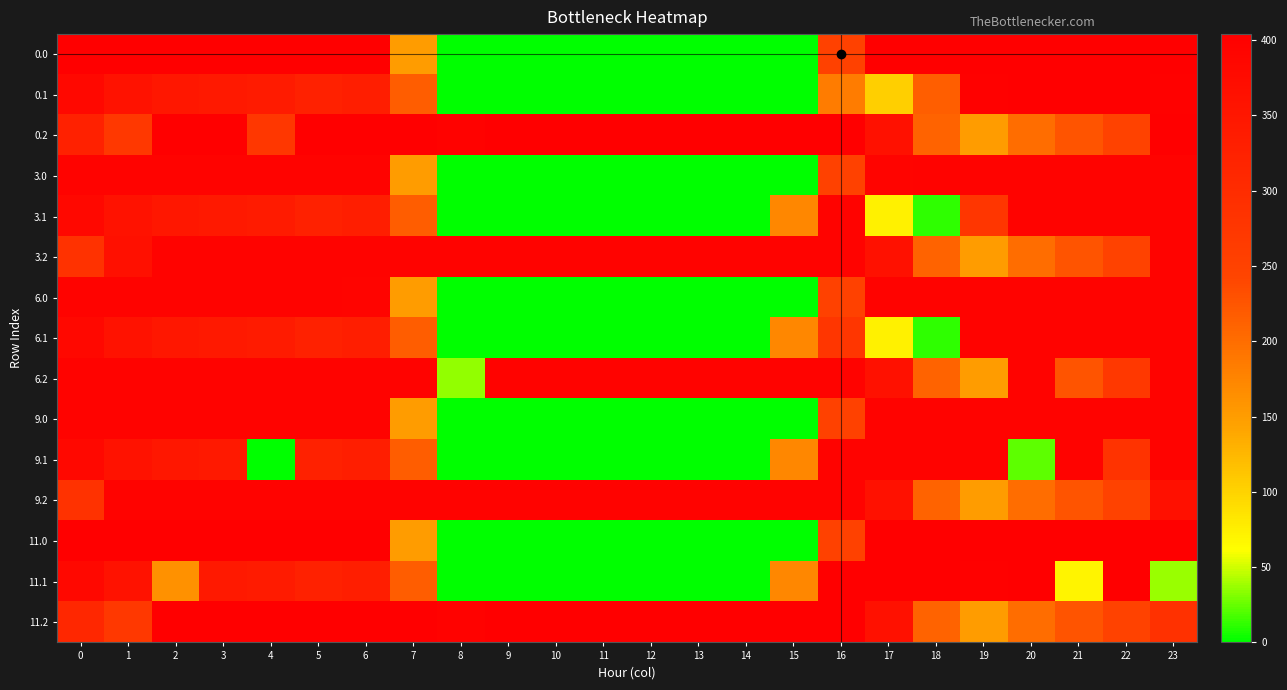

At which category does the chart reach its minimum across all series?

8